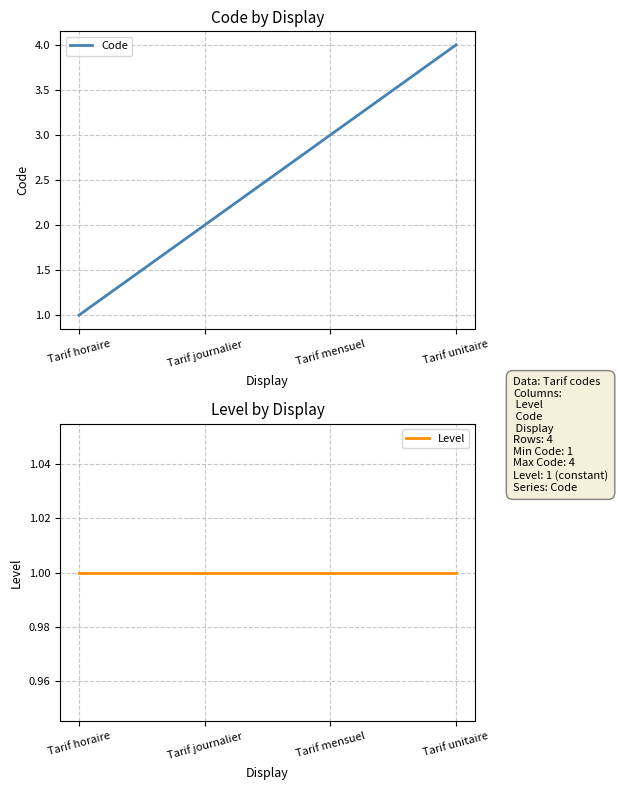

At which label is Level closest to 1?

Tarif horaire